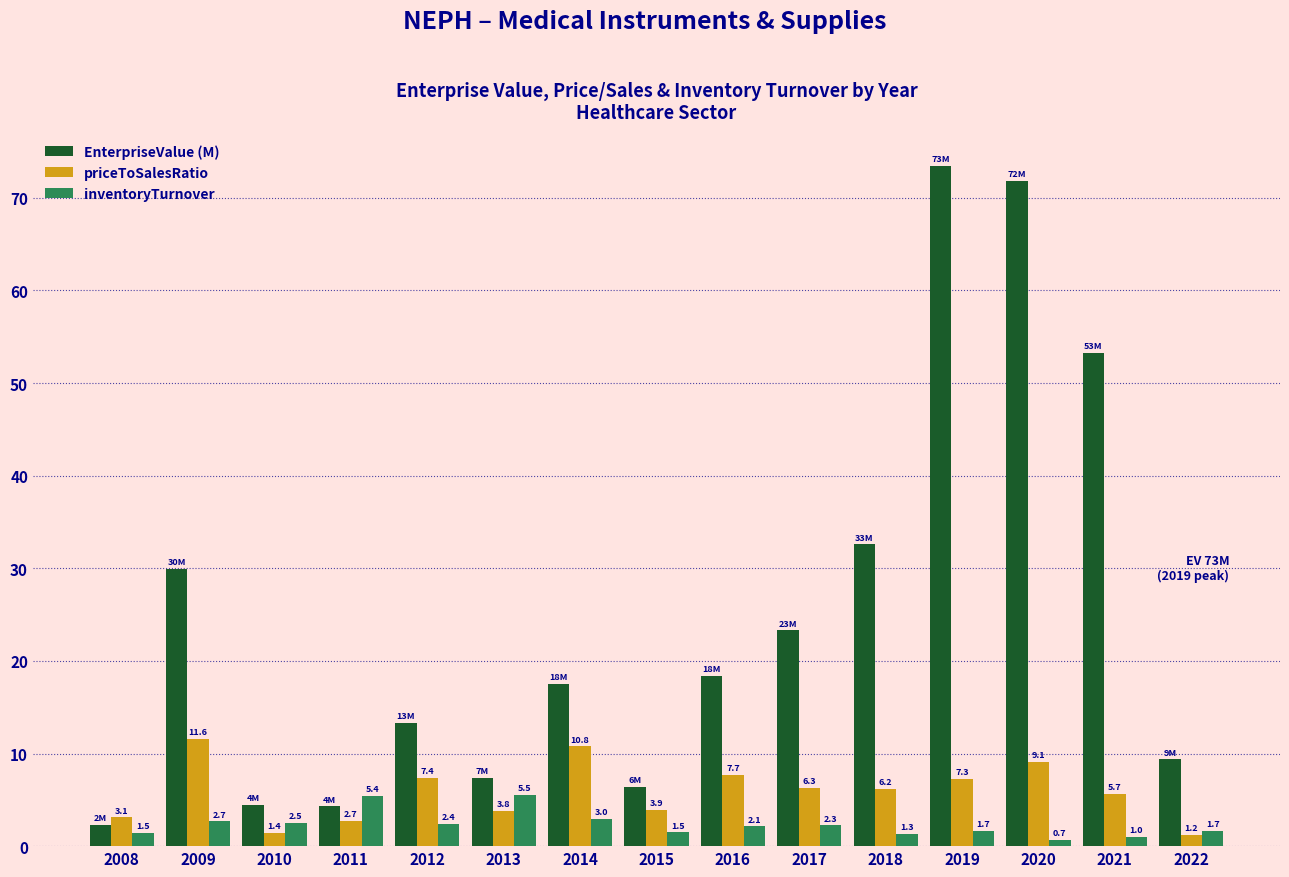

Read the EnterpriseValue (M) value at 2015.

6.4